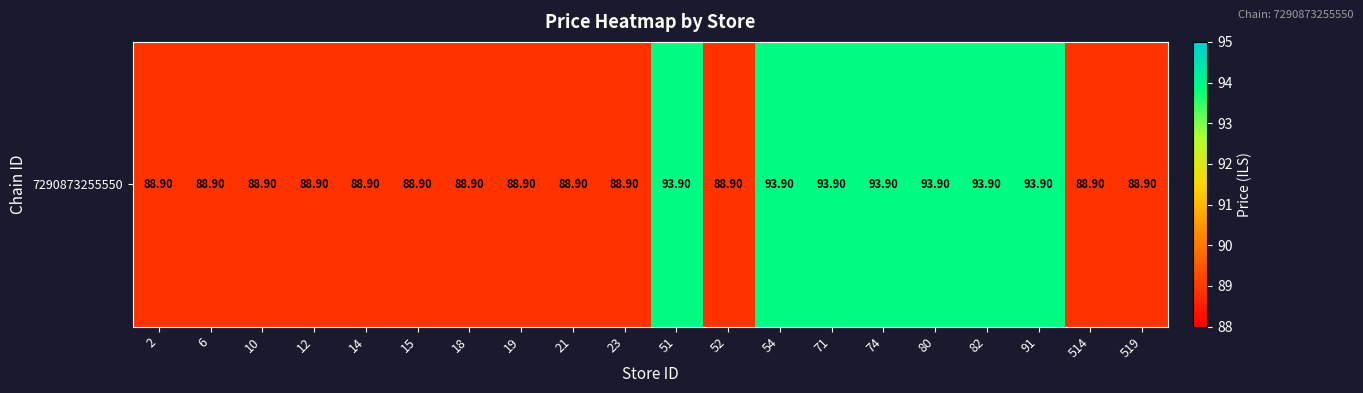

Is it true that the value at 21 is 88.9?

True